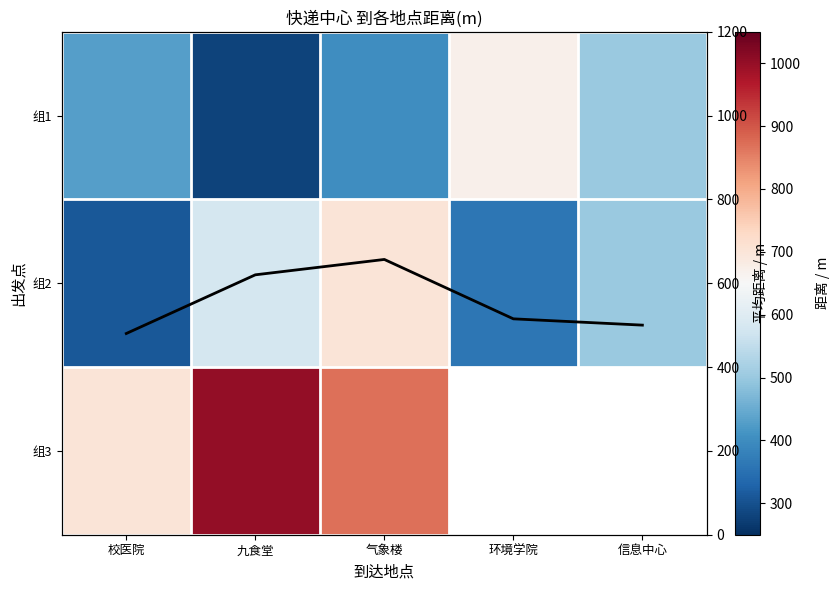

At which label does 组2 reach its minimum?

校医院